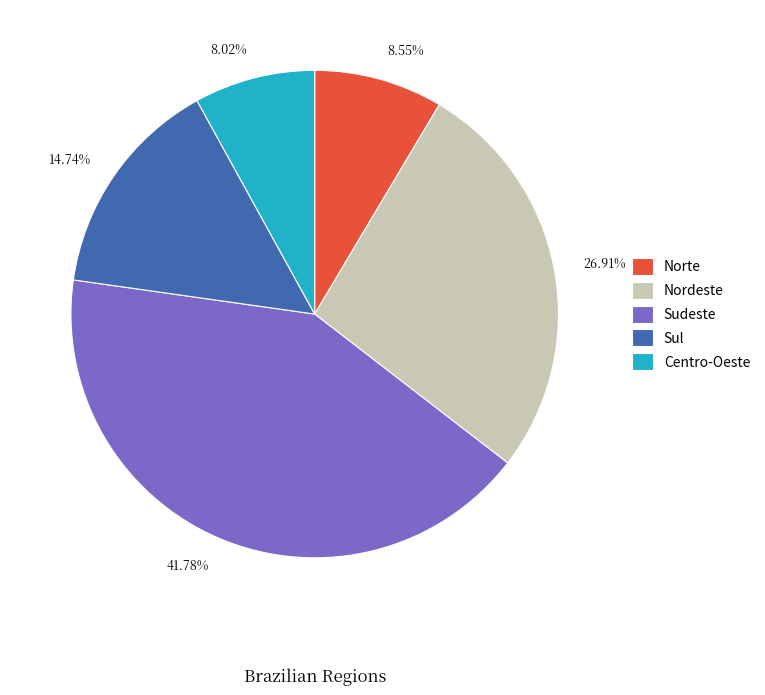

Which has a higher value, 8.55% or 14.74%?

14.74%